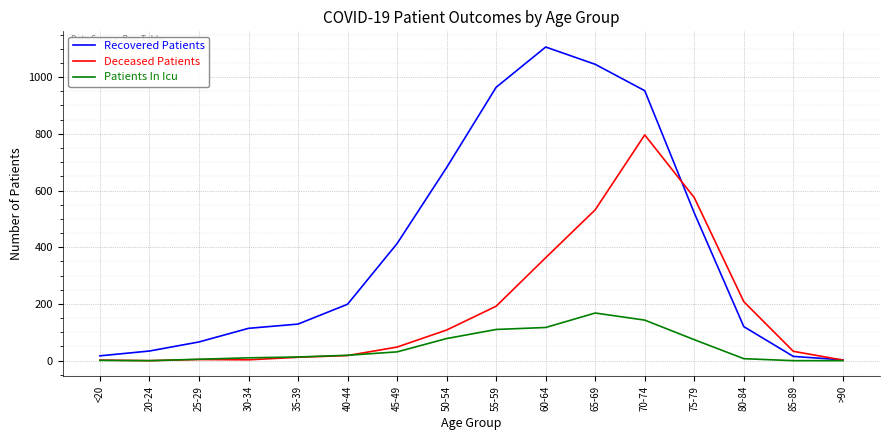

Which series has the largest range (max minus min)?

Recovered Patients